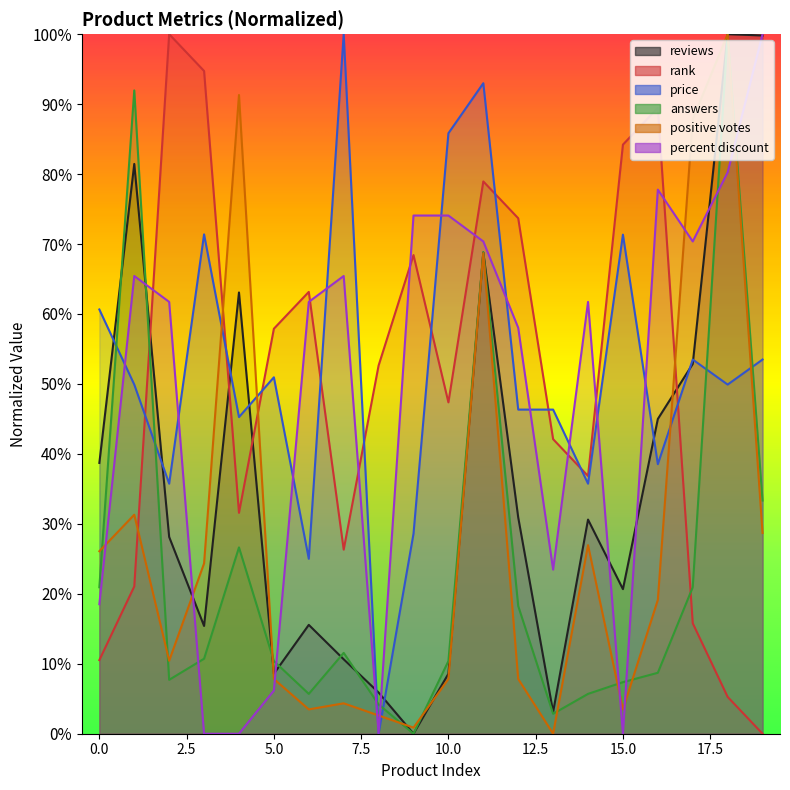

The answers series shows 26.6 at 4. True or false?

True